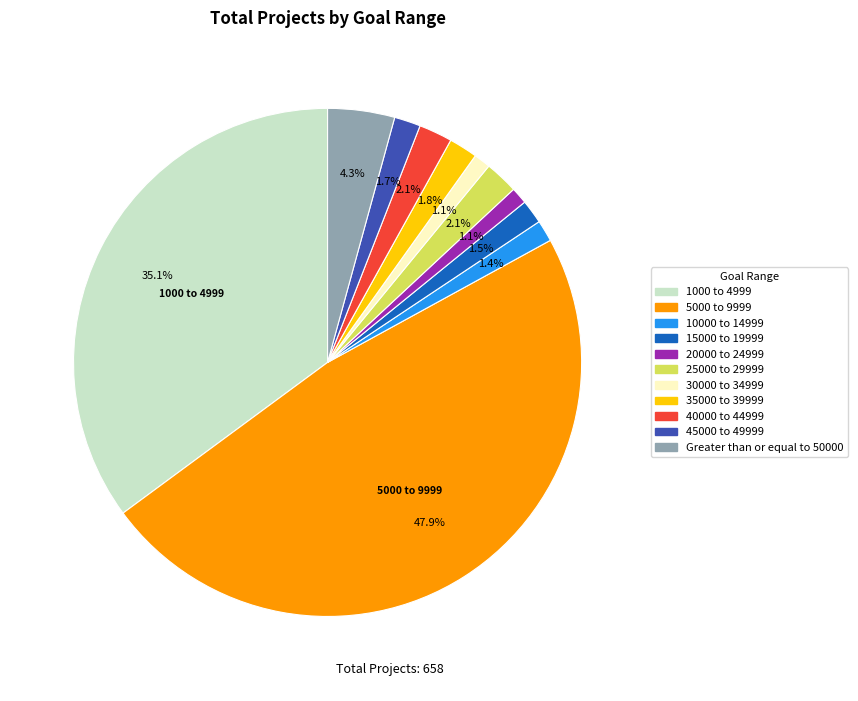

Does any single category account for the majority?

No